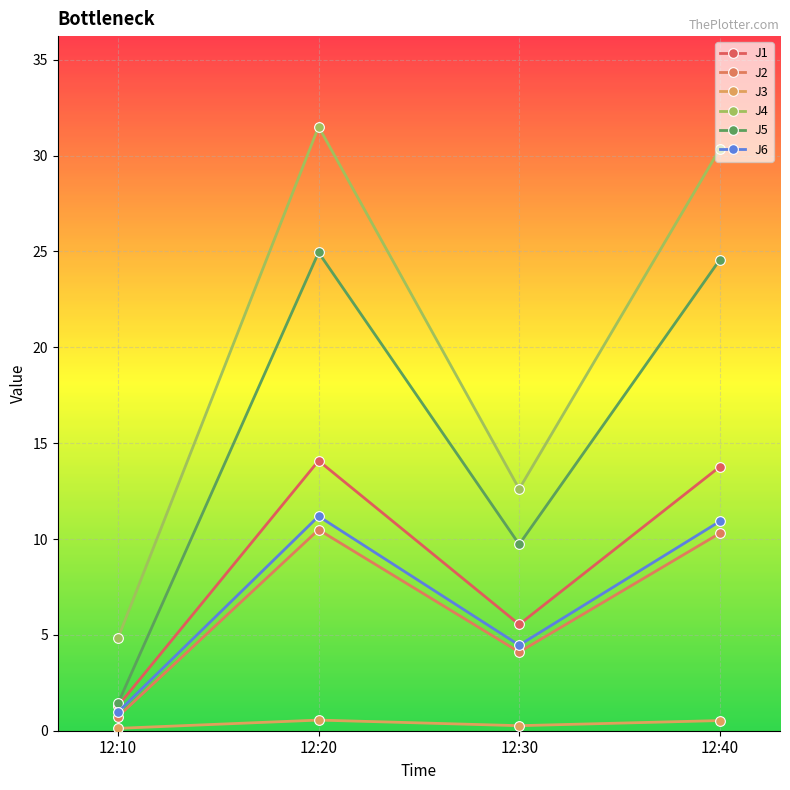

Where is the first local maximum for J1?

12:20